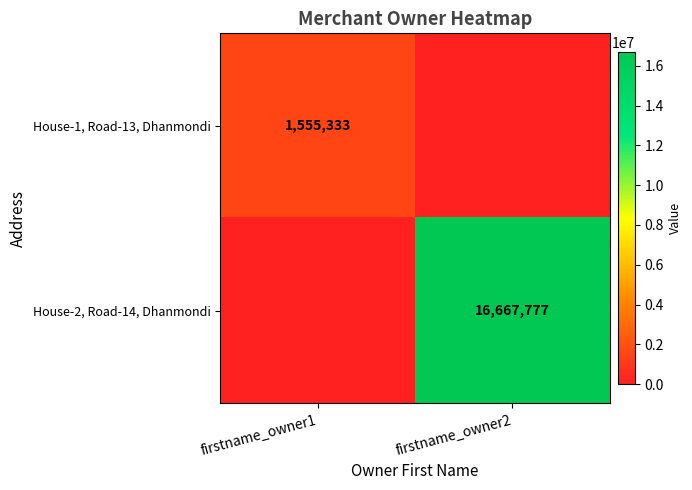

What is the maximum value shown in the chart?

16667777